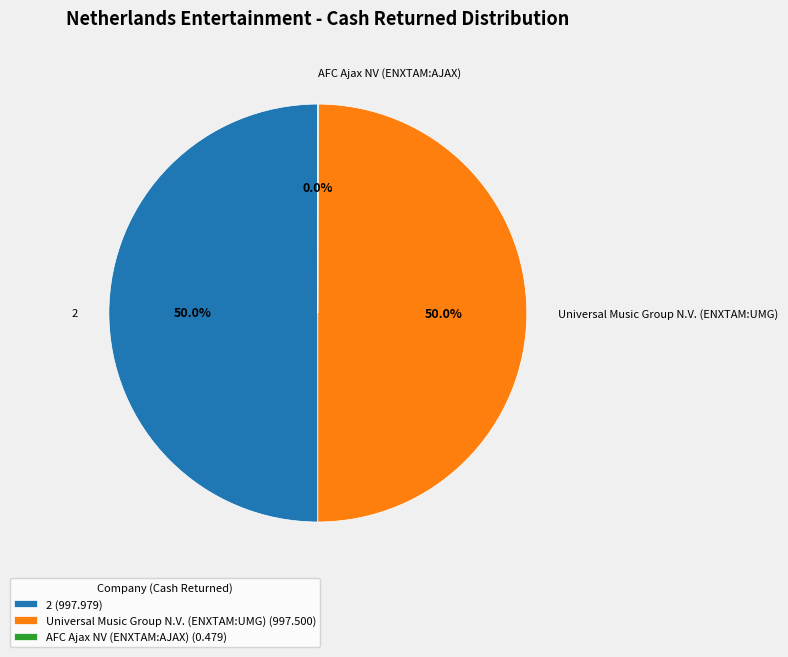

What percentage is NOT represented by 2?

50.0%